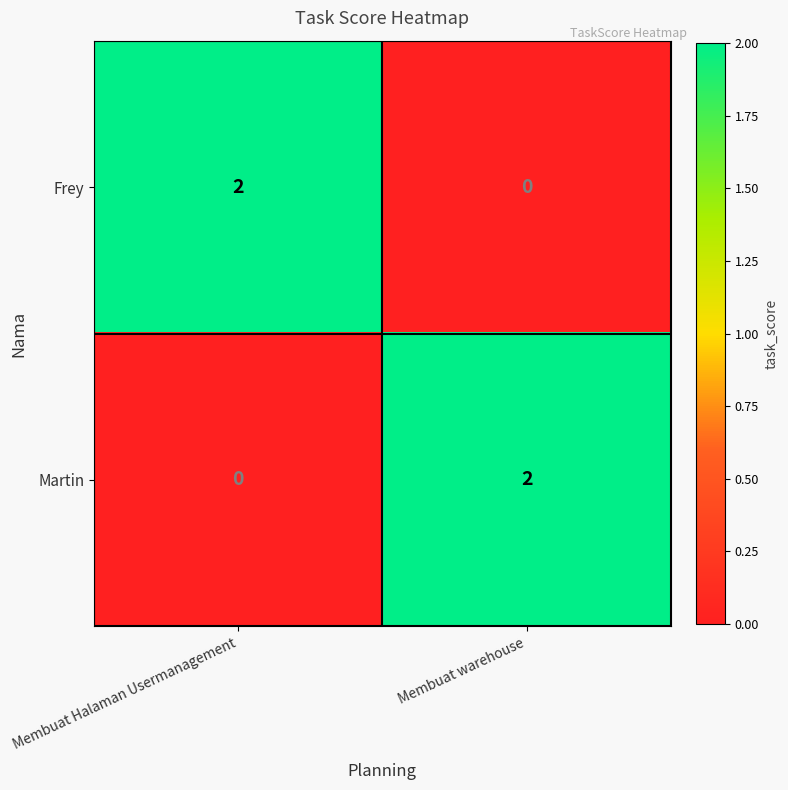

Rank the categories by Martin value from highest to lowest.

Membuat warehouse, Membuat Halaman Usermanagement